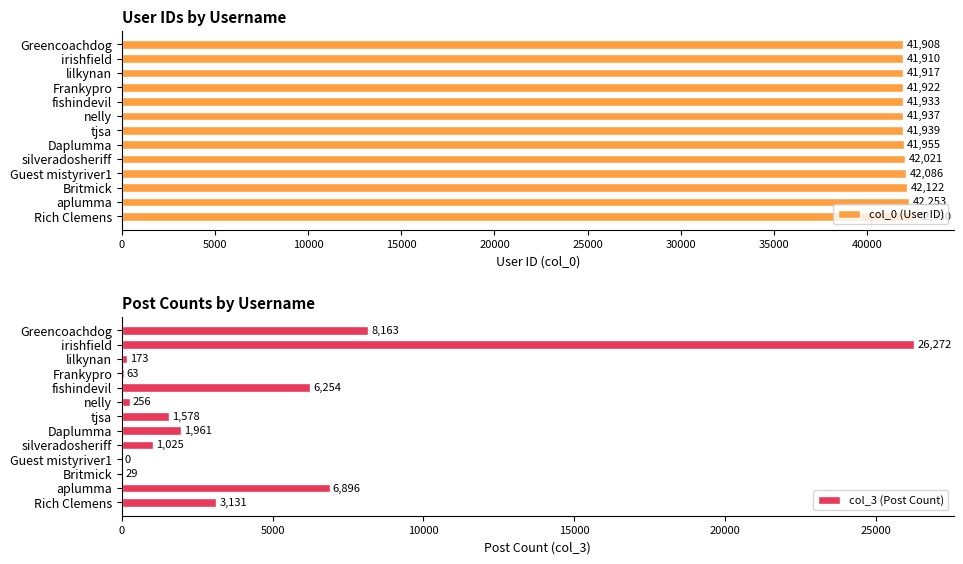

The col_0 (User ID) series shows 41955 at Daplumma. True or false?

True